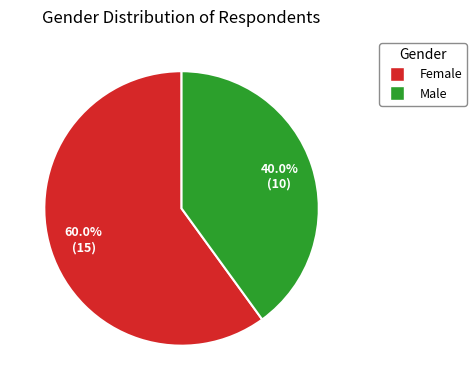

Rank the categories by value from lowest to highest.

Male, Female